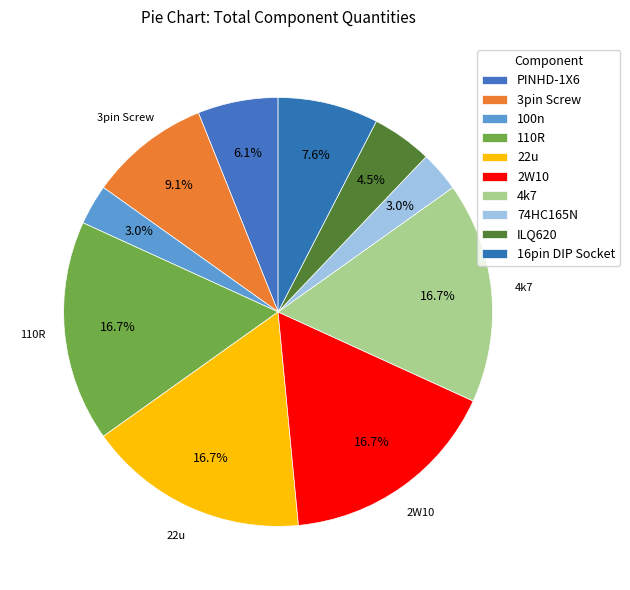

Which slice is the largest?

110R